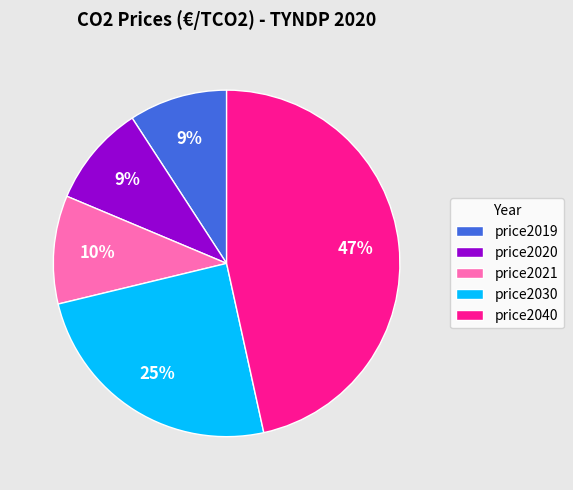

To the nearest percent, what percentage of the pie is price2019?

9%